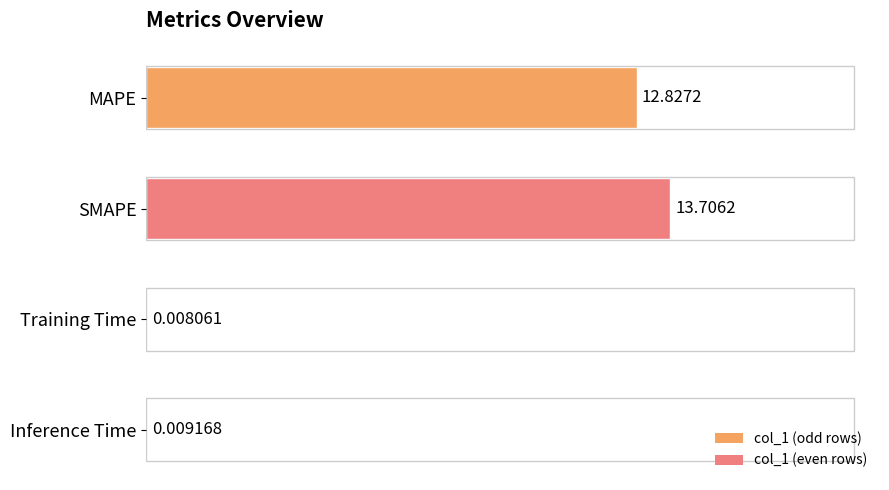

At which label is the value closest to 6?

Inference Time